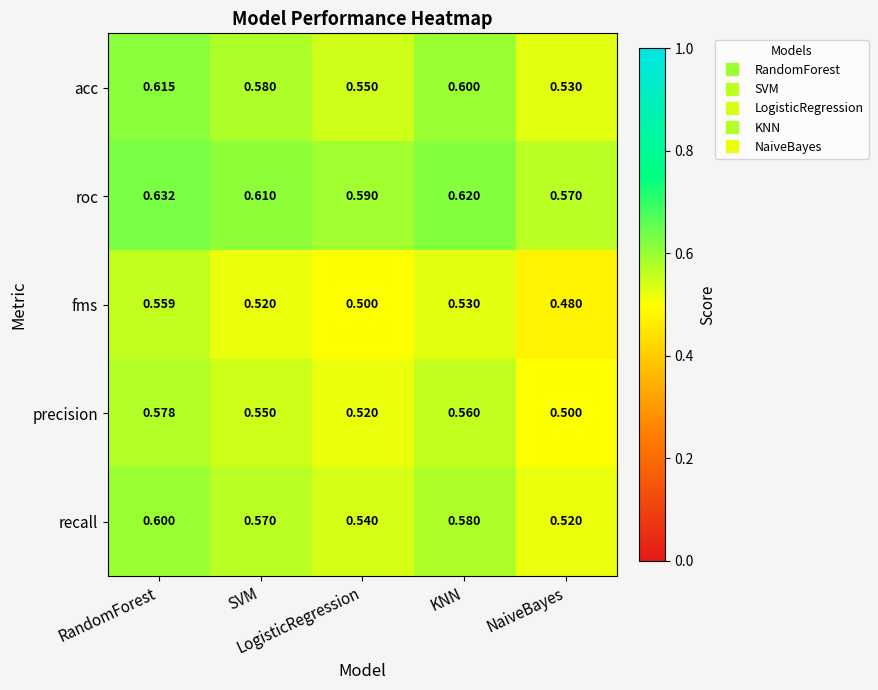

Which series has the largest total across all categories?

roc